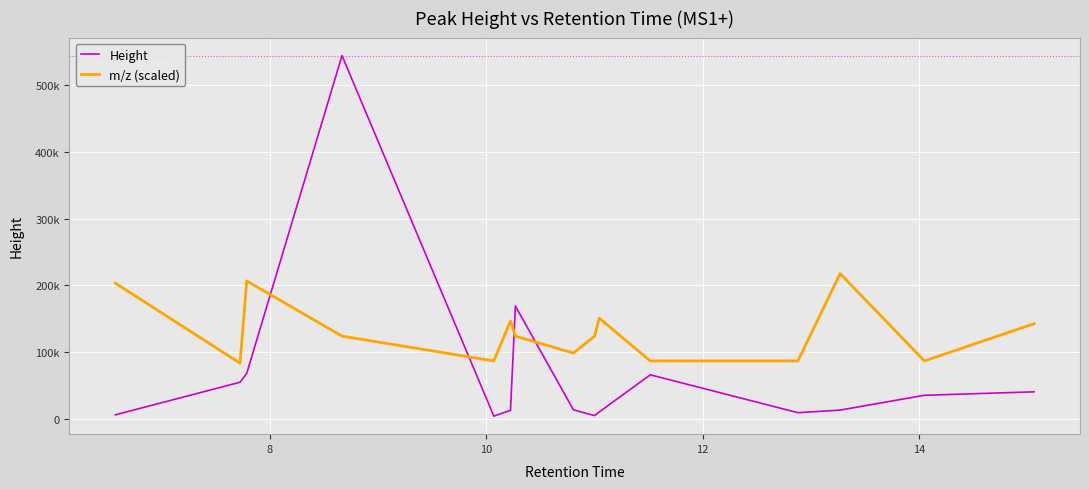

What is the sum of all m/z (scaled) values?

1971002.8